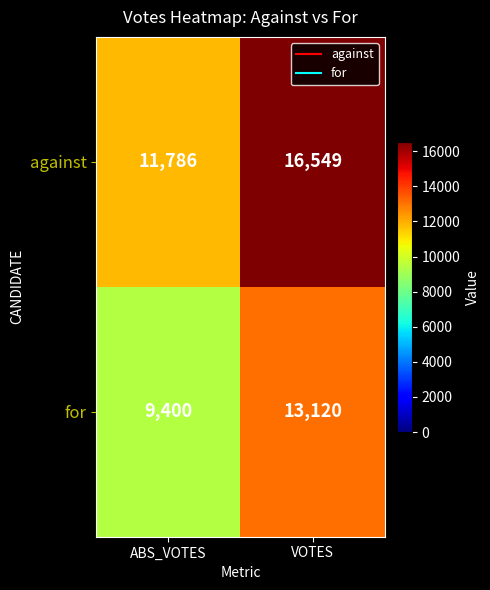

The value of against at ABS_VOTES is 17996. True or false?

False